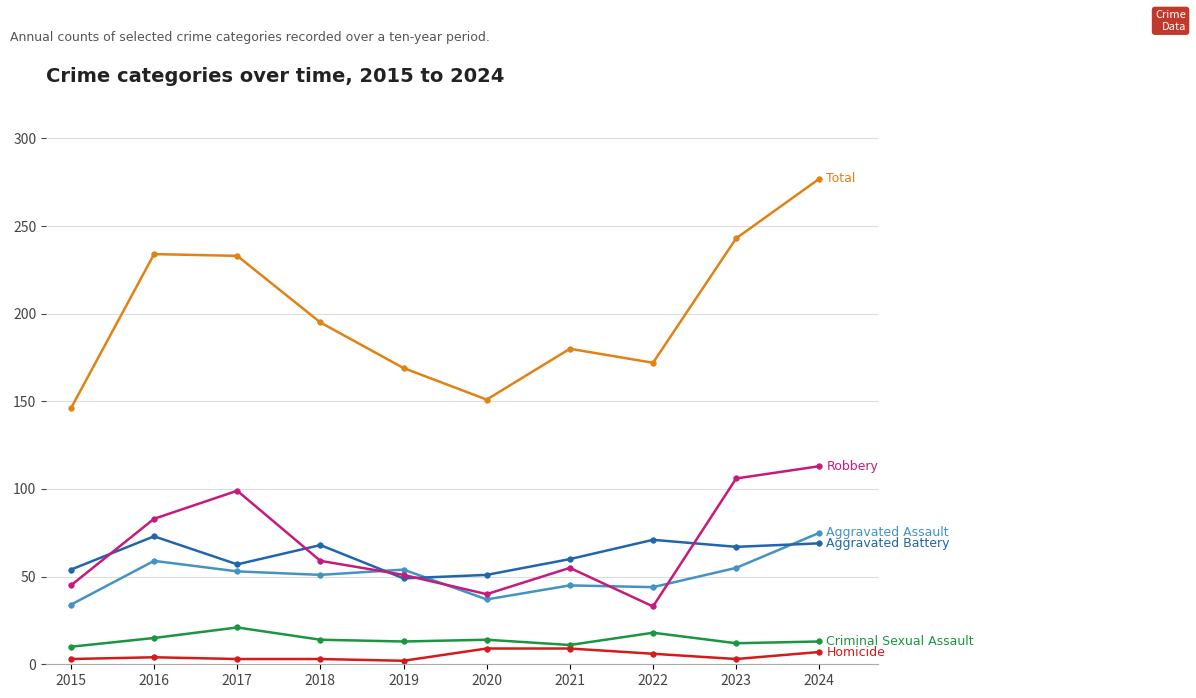

At which category is the sum across all series the highest?

2024